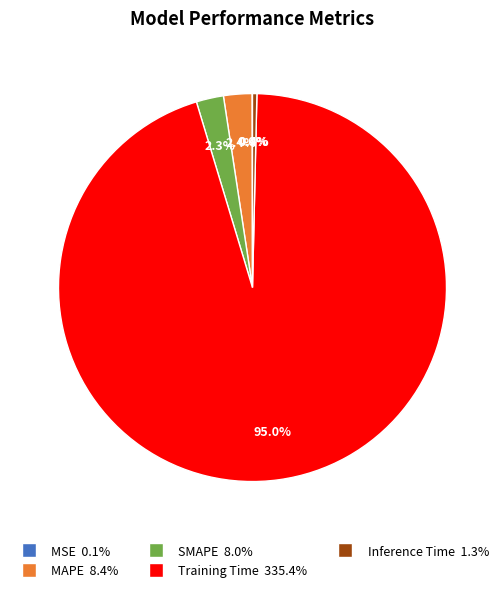

To the nearest percent, what is the average slice percentage?

20%